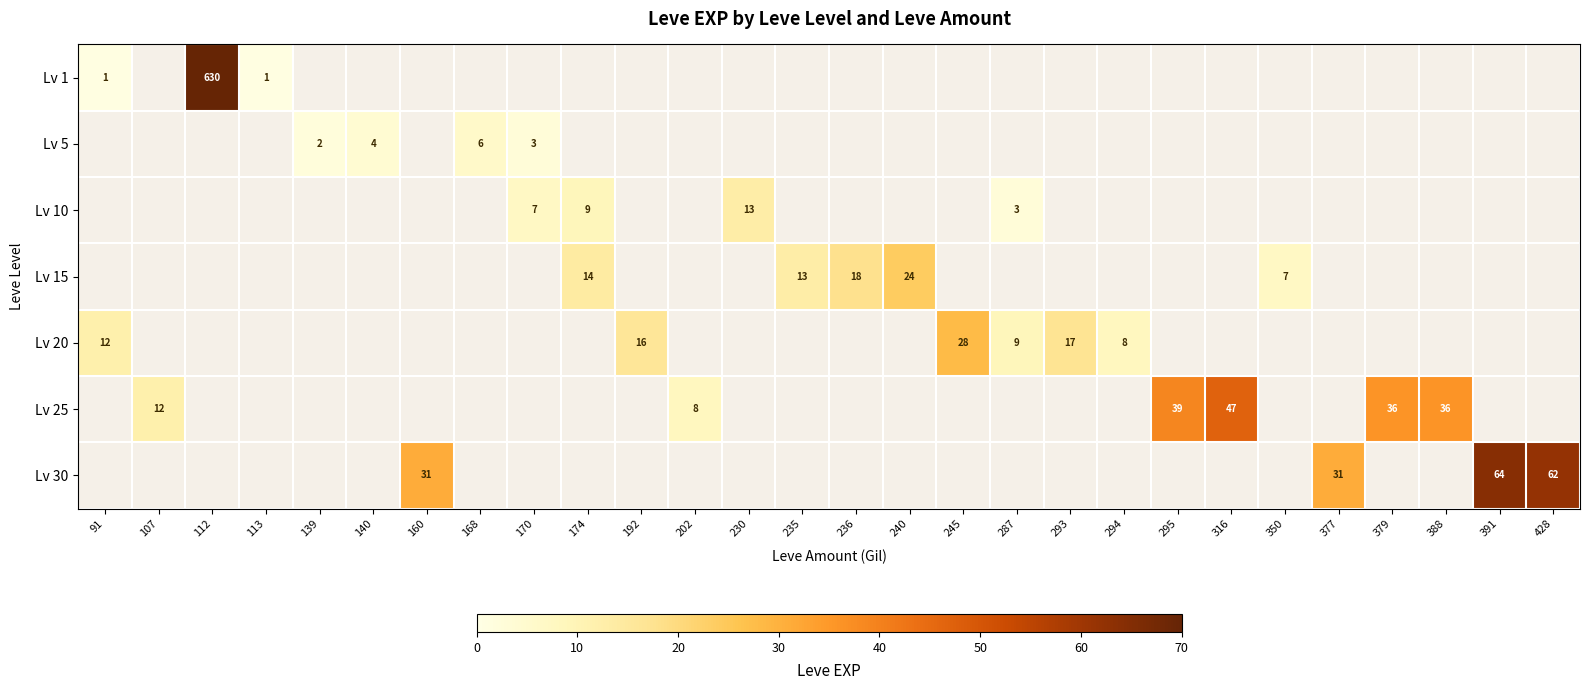

The Lv 20 series shows 3 at 287. True or false?

False